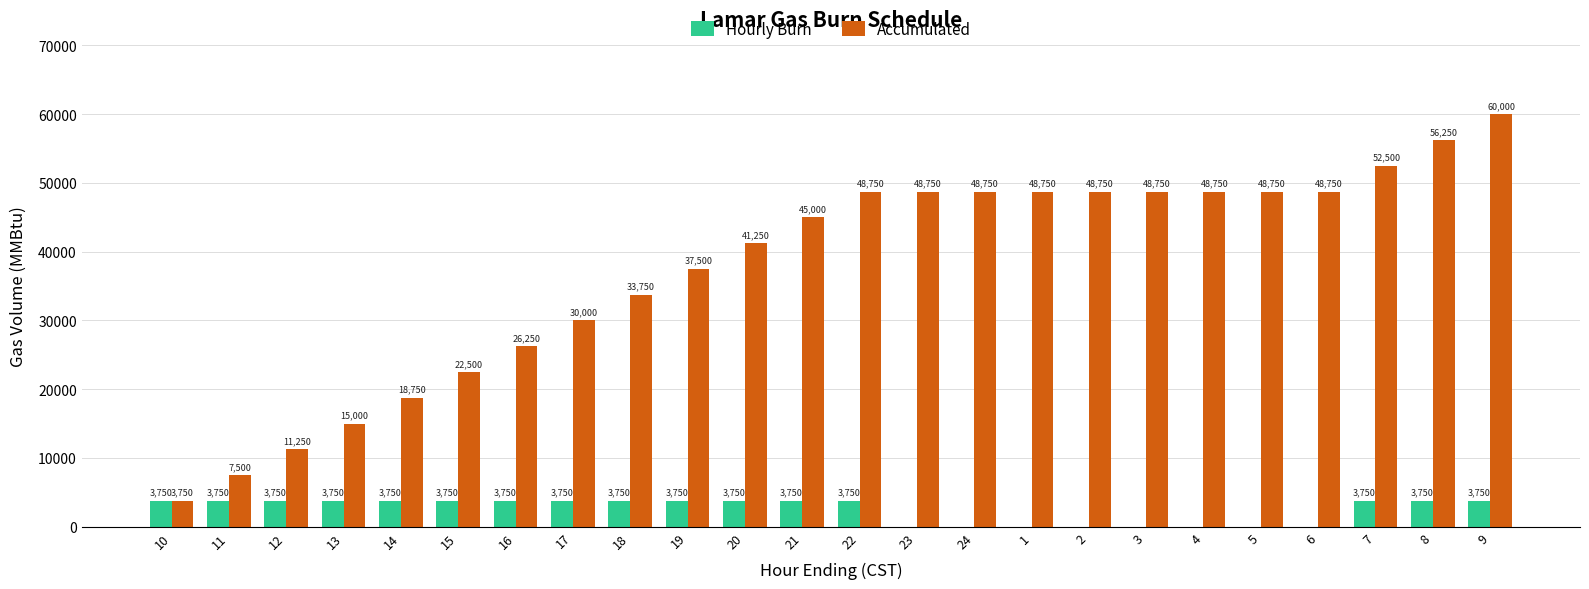

How many positive values does the Hourly Burn series have?

16